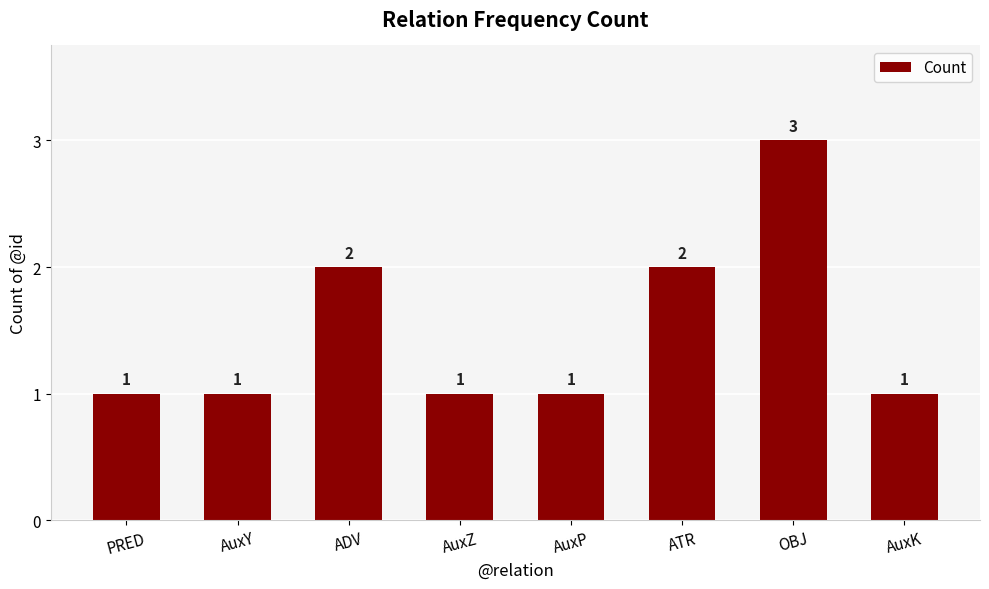

Which label corresponds to the largest value in the chart?

OBJ